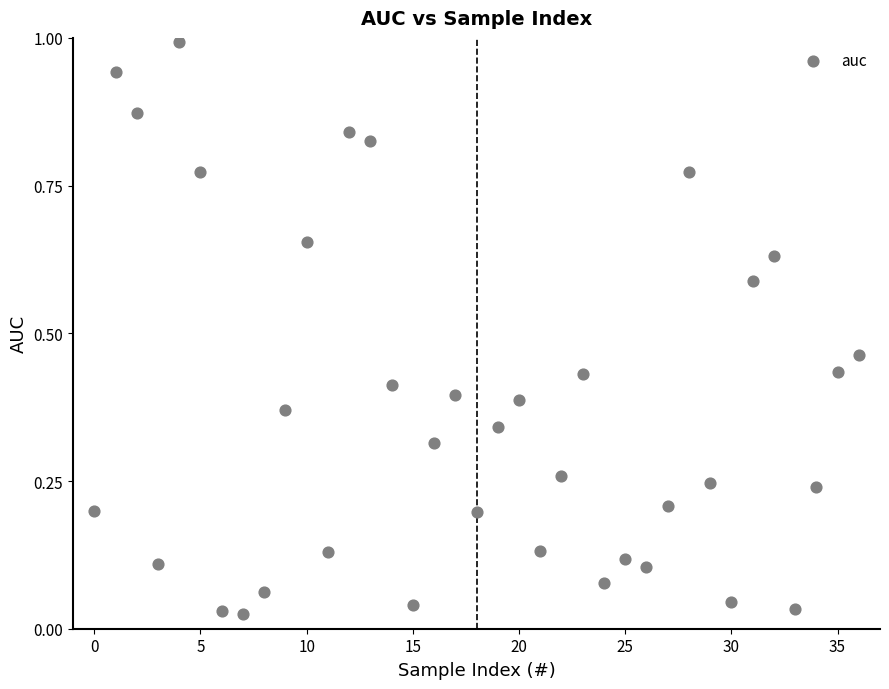

What is the range of Y values (max minus min)?

1.0